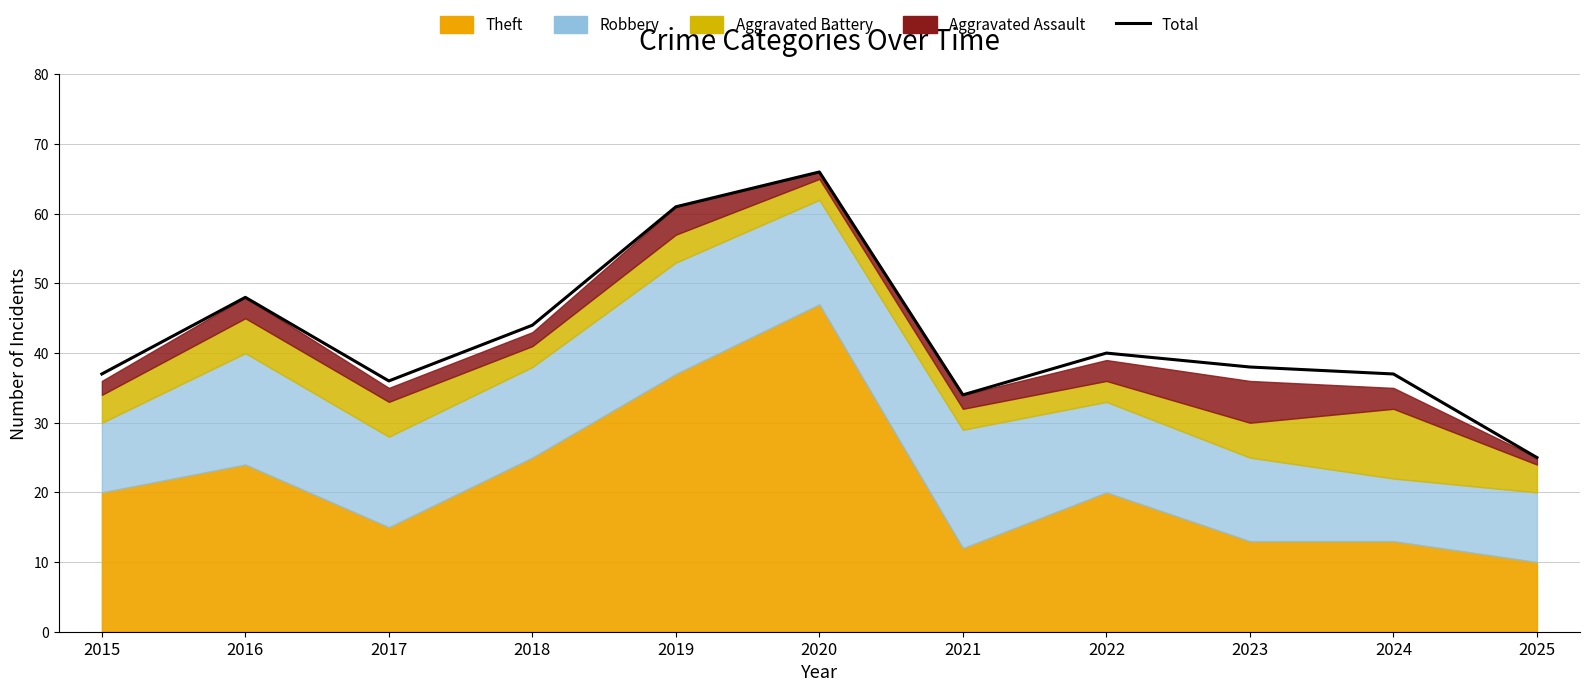

What is the difference between the values at 2020 and 2023?

28